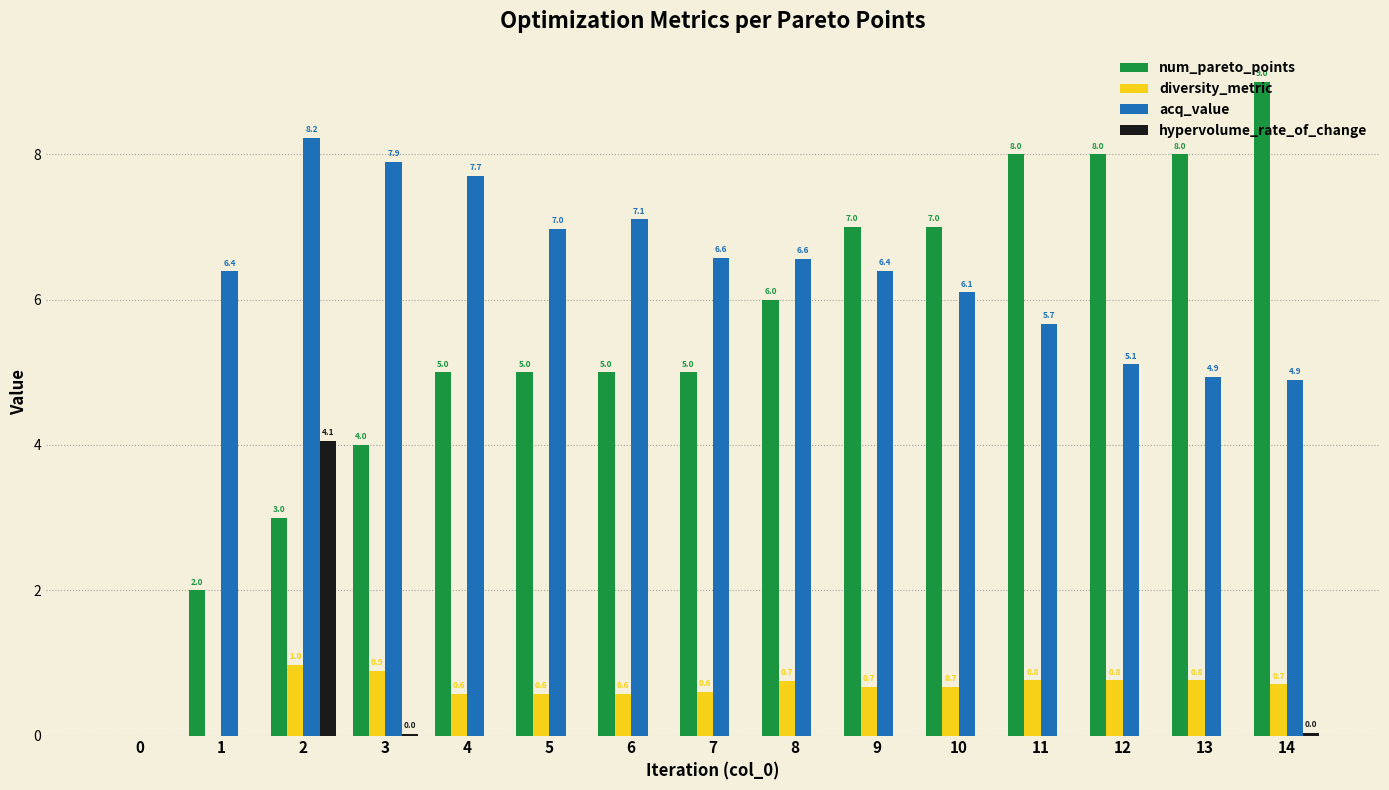

Which series has the largest total across all categories?

acq_value